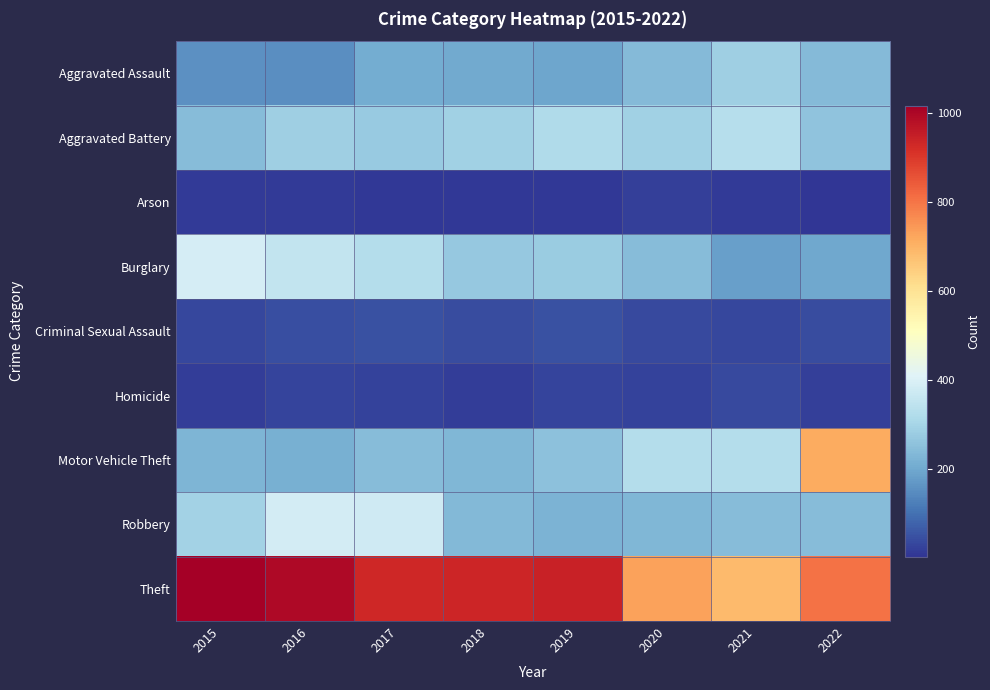

Which series has the widest spread of values?

Motor Vehicle Theft